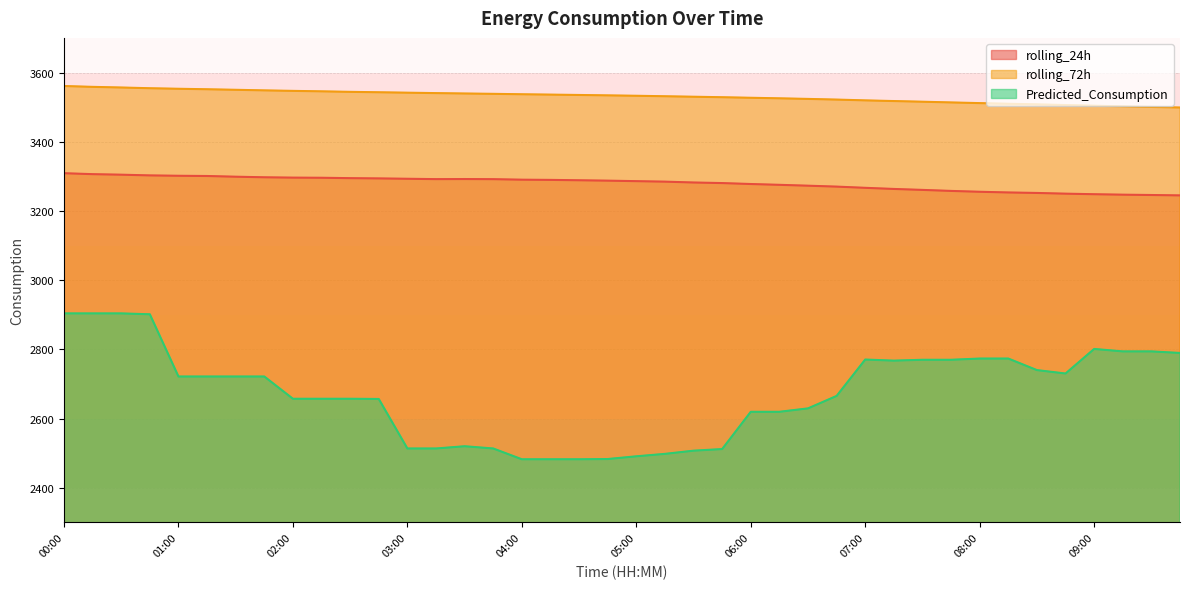

What is the label of the 23rd point from the left?

05:30